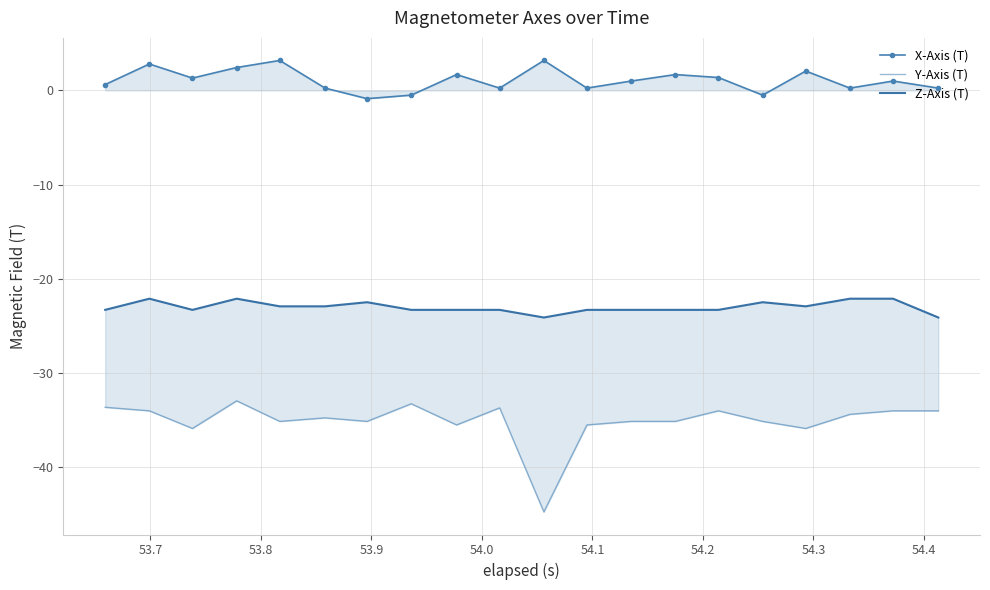

At 53.9, list the series in order from smallest to largest.

Y-Axis (T), Z-Axis (T), X-Axis (T)